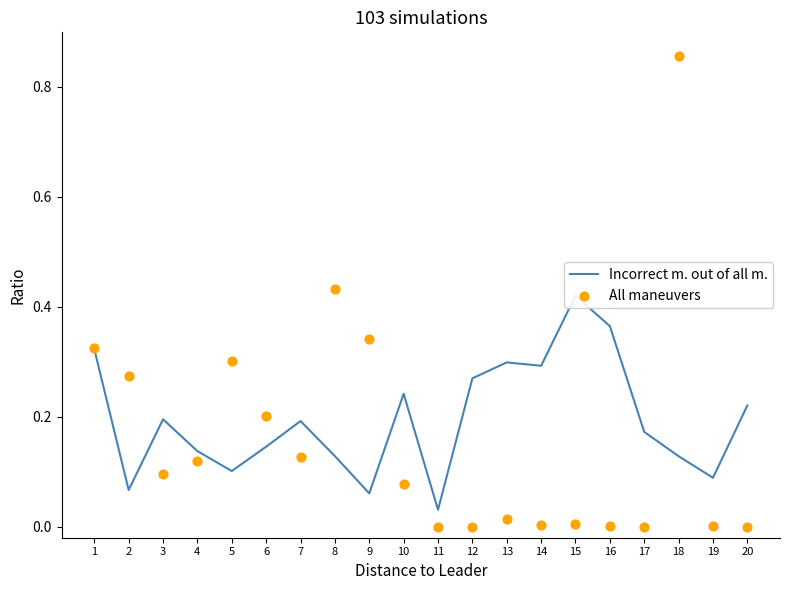

Which series has the largest total across all categories?

Incorrect m. out of all m.